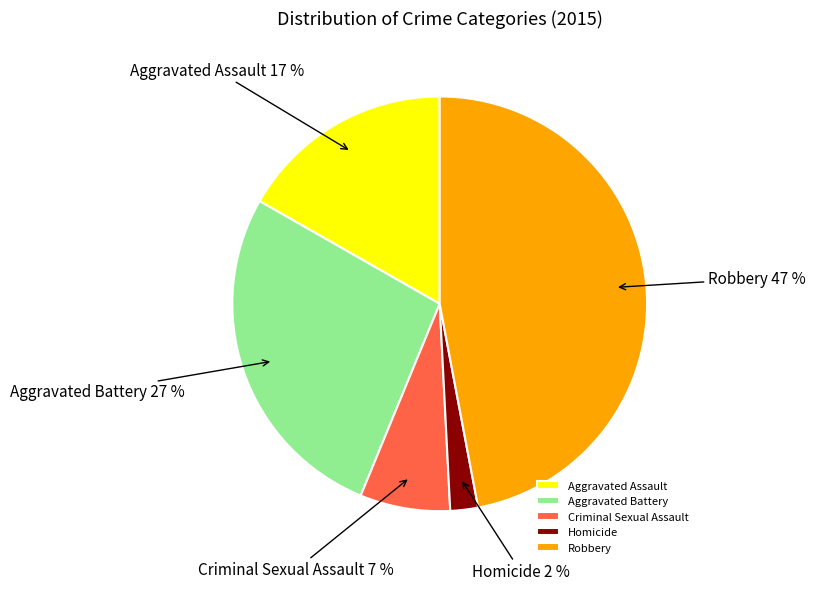

Rank the categories by value from lowest to highest.

Homicide, Criminal Sexual Assault, Aggravated Assault, Aggravated Battery, Robbery